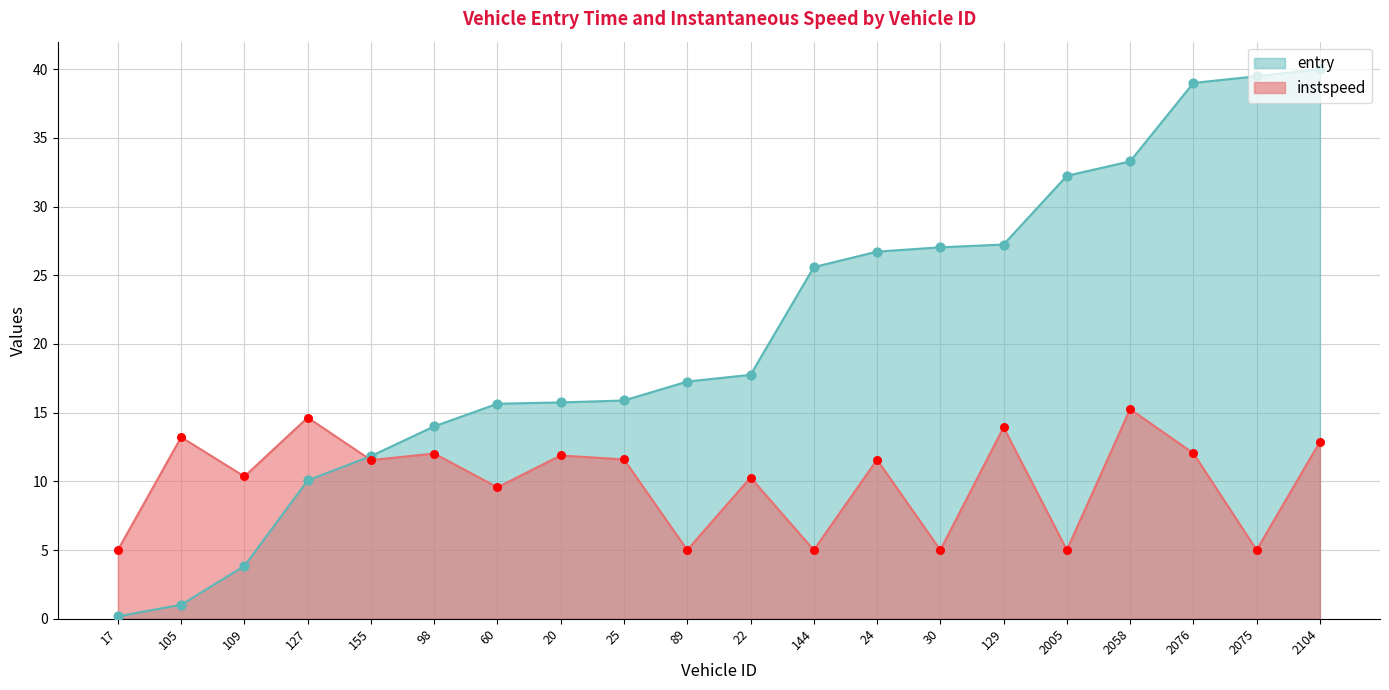

Is the value of entry at 25 greater than the value of instspeed at 105?

Yes